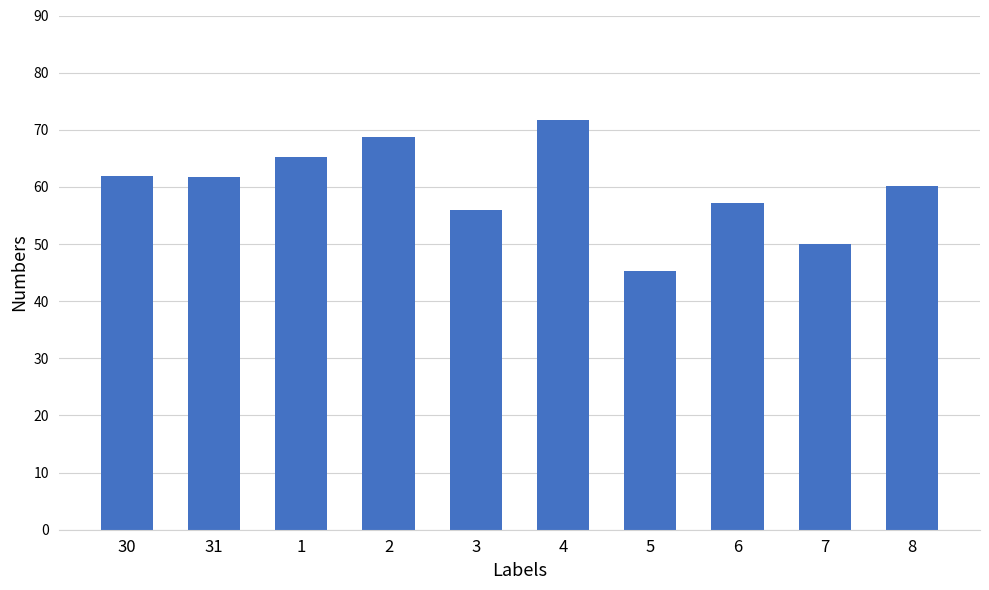

At which label does the data first exceed 61?

30